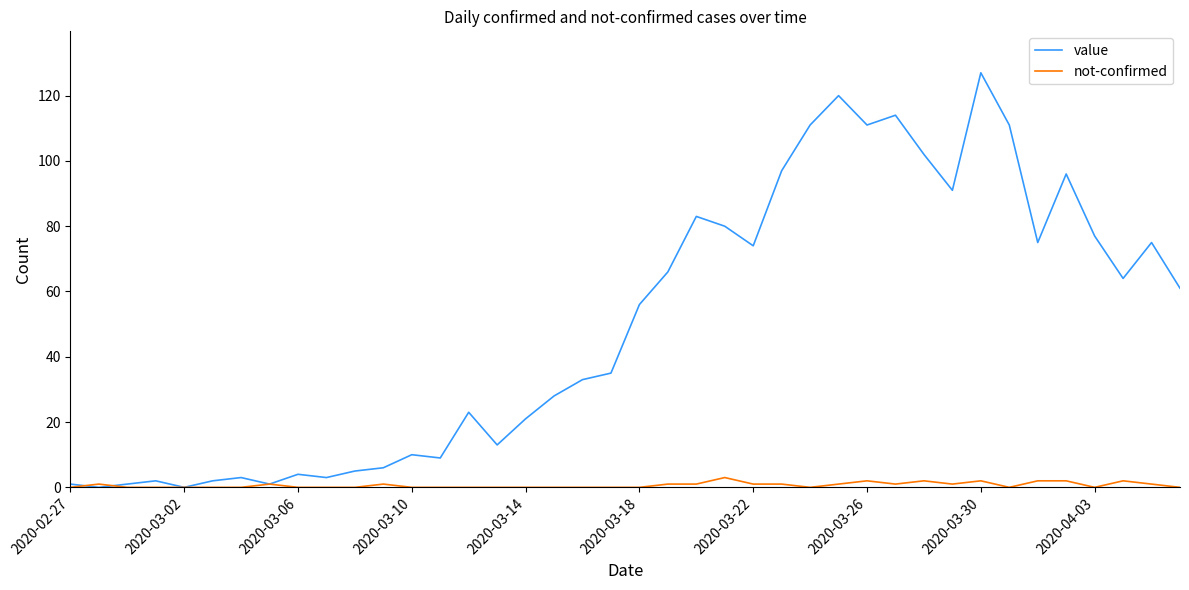

Does the chart display data point markers on the line(s)?

No